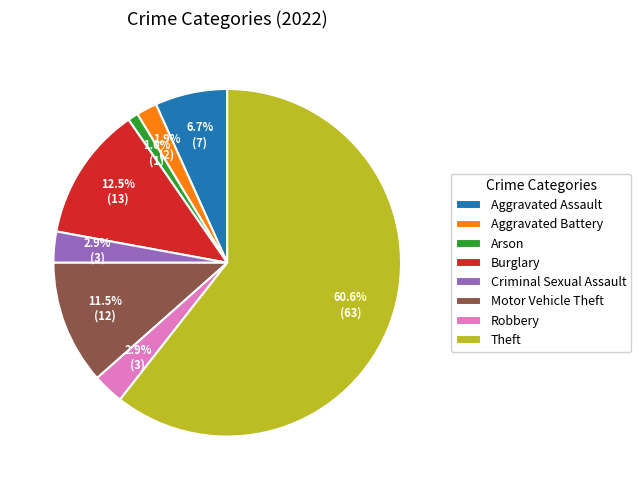

Is it true that Arson is 11% of the pie?

False